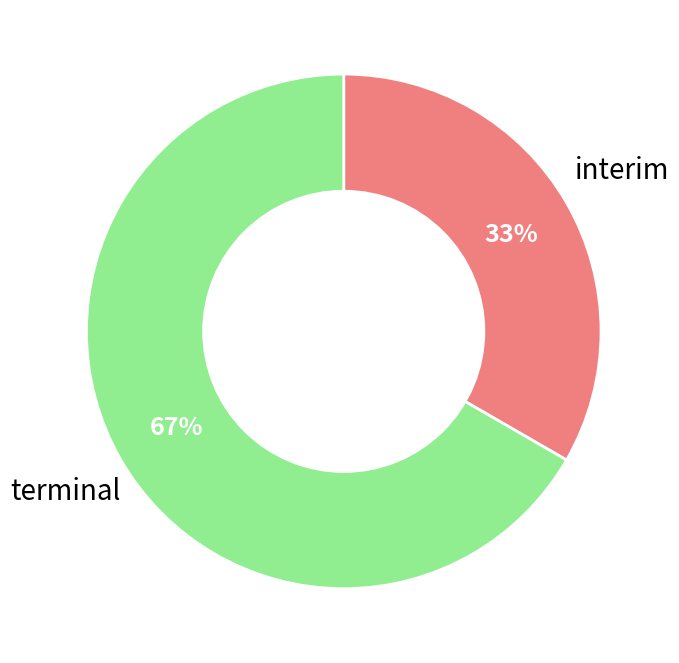

To the nearest percent, what is the average slice percentage?

50%